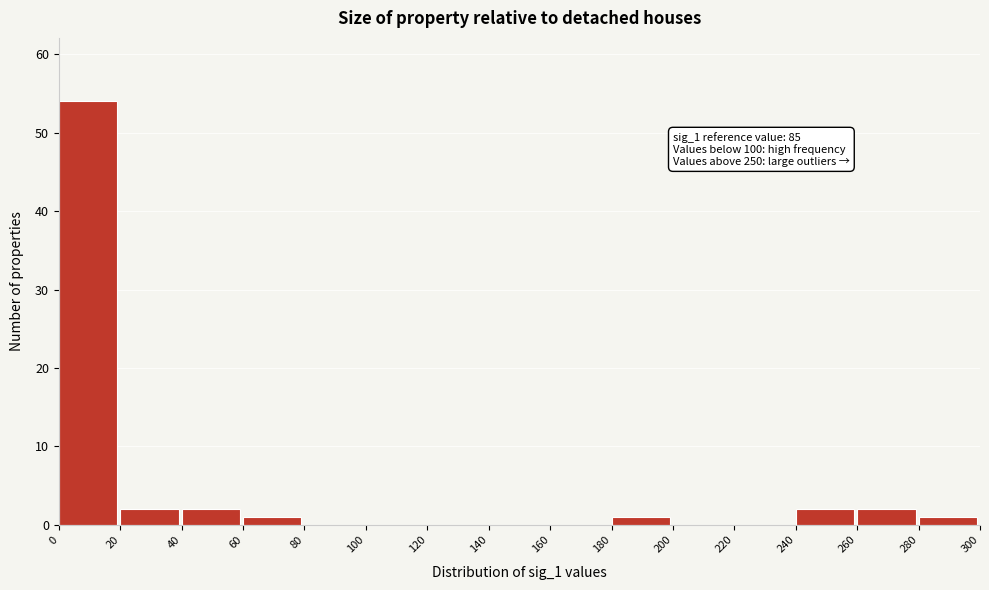

Over which range of the x-axis is the bar tallest?

0 to 20